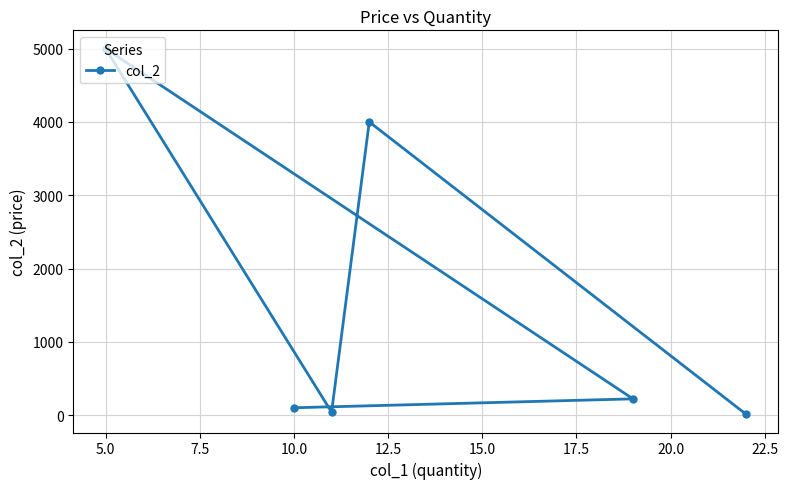

How many values are below 222?

3